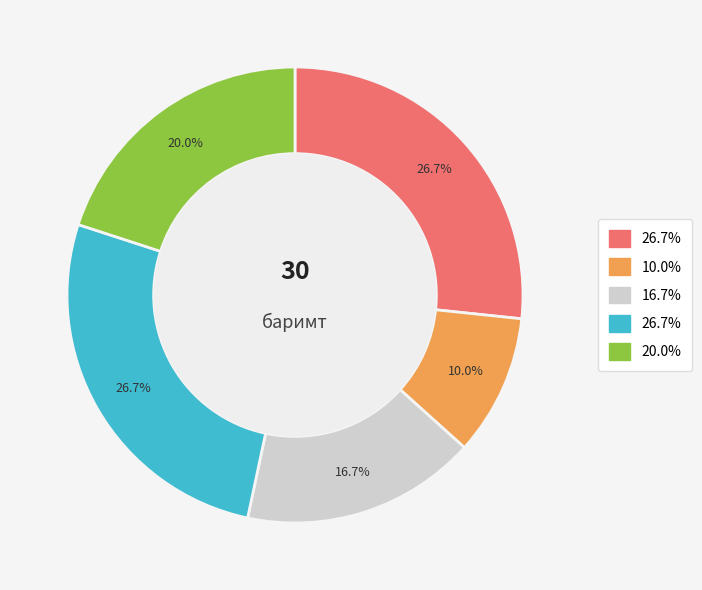

Does any single category account for the majority?

No